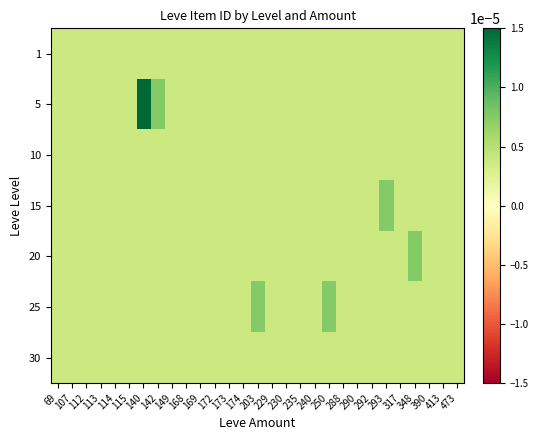

How many distinct data groups are displayed?

7